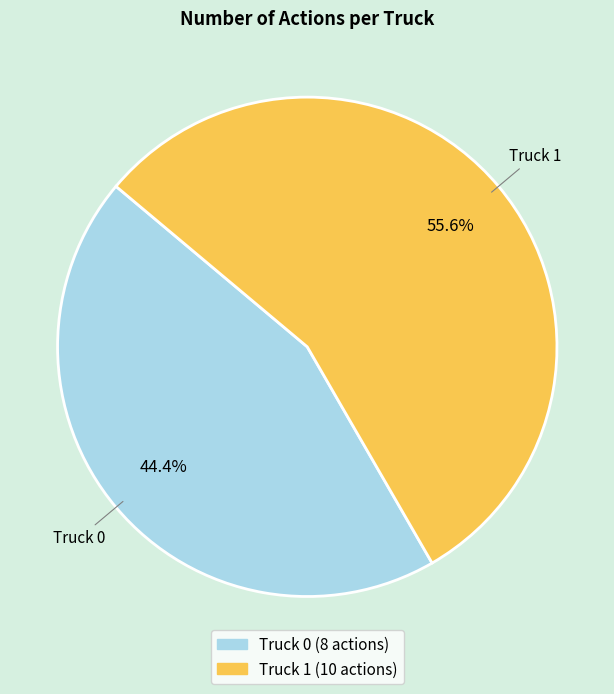

What percentage do Truck 0 and Truck 1 together represent?

100.0%